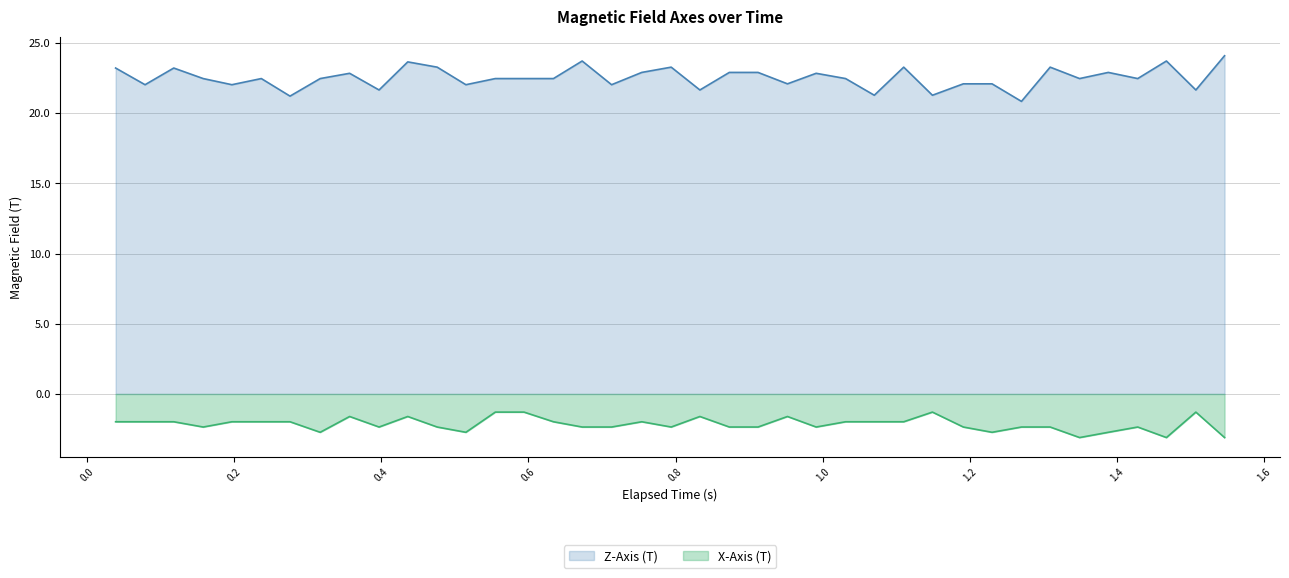

List the series in order of their overall mean, lowest first.

X-Axis (T), Z-Axis (T)